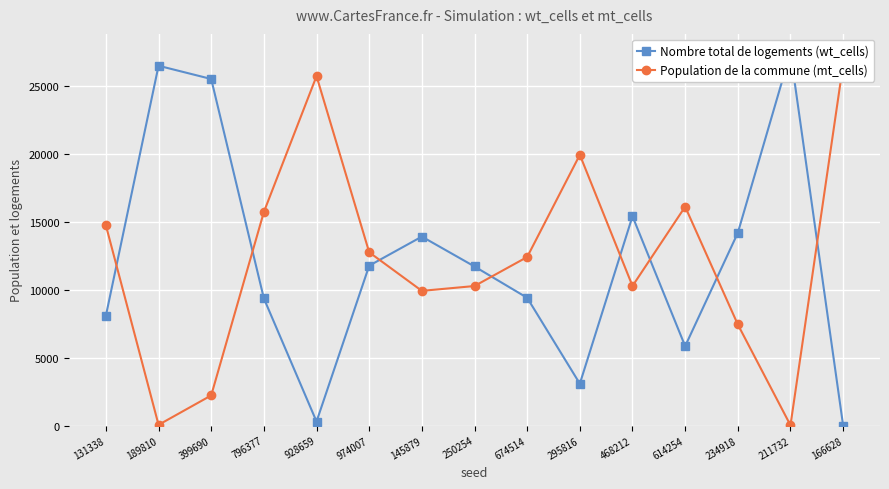

What is the total value across all series at 166628?

26633